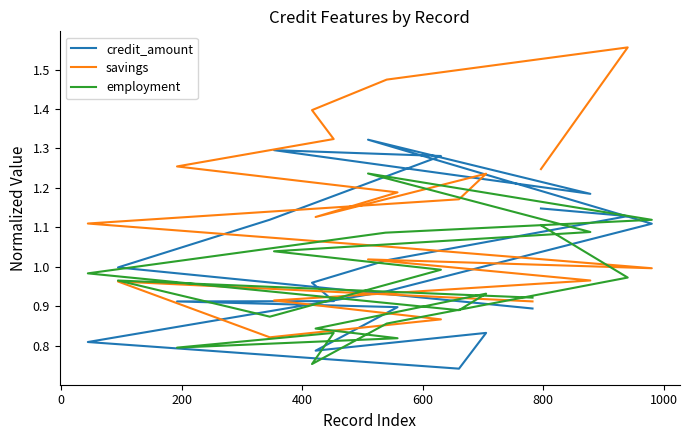

What is the average value of the employment series?

1.0